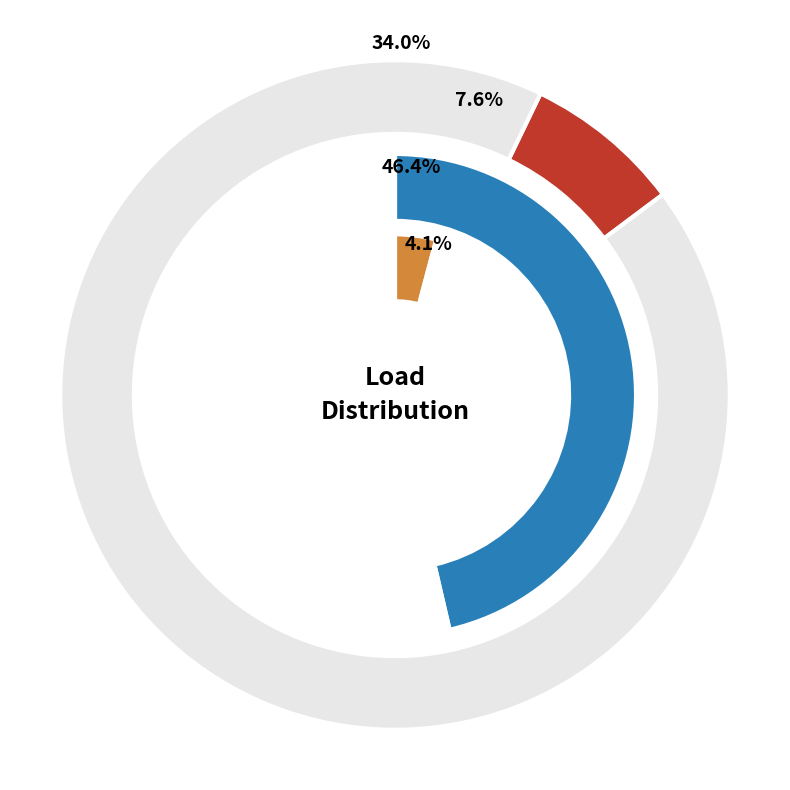

Which category has the biggest portion of the pie?

load2